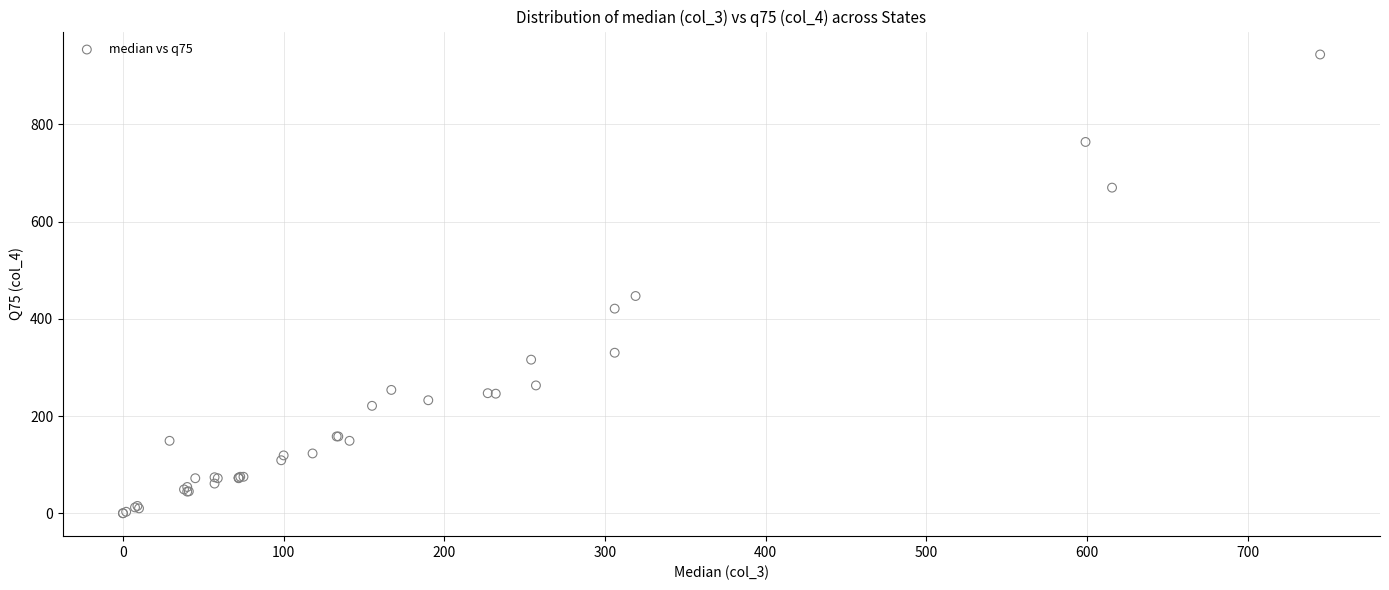

What Y value in the scatter plot is closest to 472?

447.0